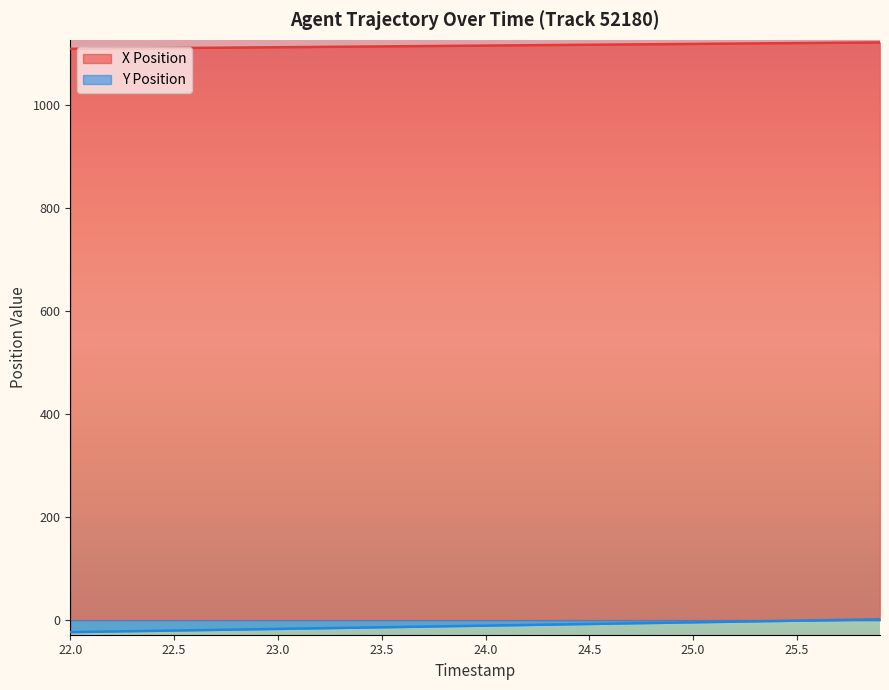

List the labels in order of Y Position value, largest first.

25.9, 25.8, 25.7, 25.6, 25.5, 25.4, 25.3, 25.2, 25.1, 25.0, 24.9, 24.8, 24.7, 24.6, 24.5, 24.4, 24.3, 24.2, 24.1, 24.0, 23.9, 23.8, 23.7, 23.6, 23.5, 23.4, 23.3, 23.2, 23.1, 23.0, 22.9, 22.8, 22.7, 22.6, 22.5, 22.4, 22.3, 22.2, 22.1, 22.0